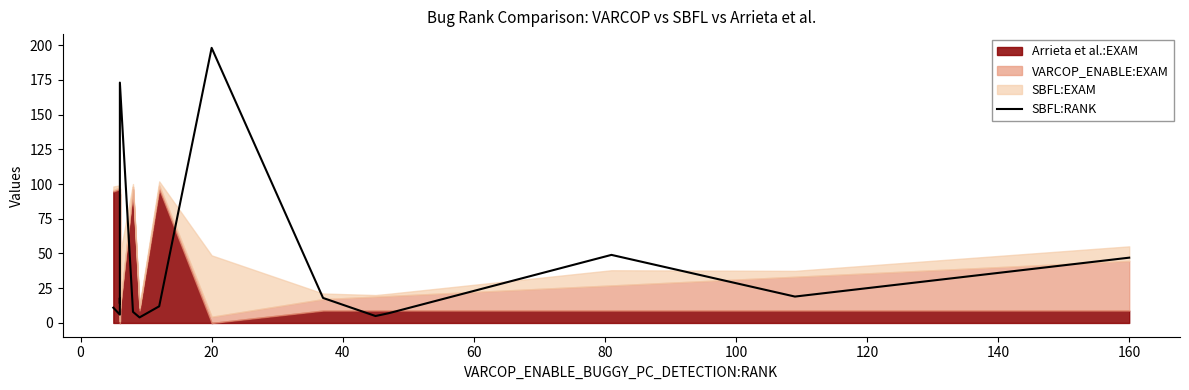

How many values are below 14?

8